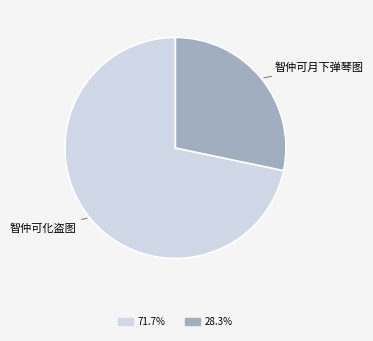

Is the sum of 智仲可月下弹琴图 and 智仲可化盗图 greater than half?

Yes